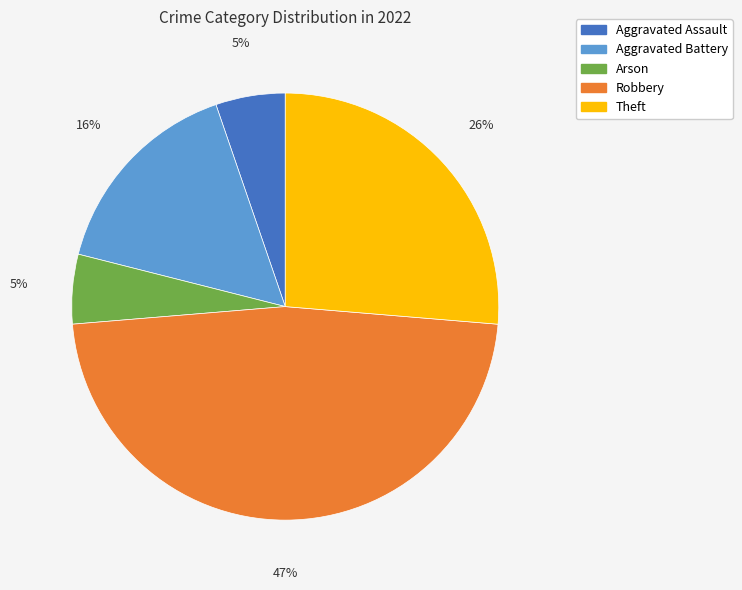

Which slice is the largest?

Robbery